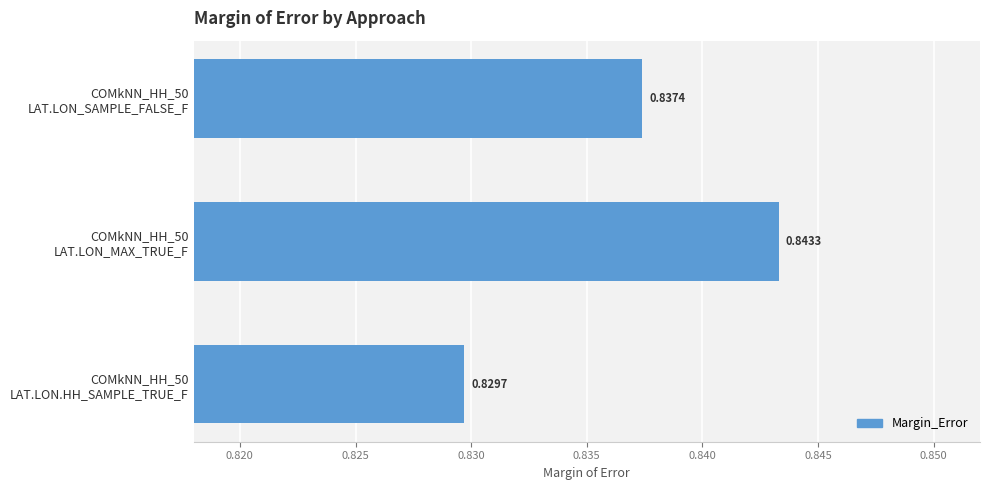

Count the number of categories in the chart.

3